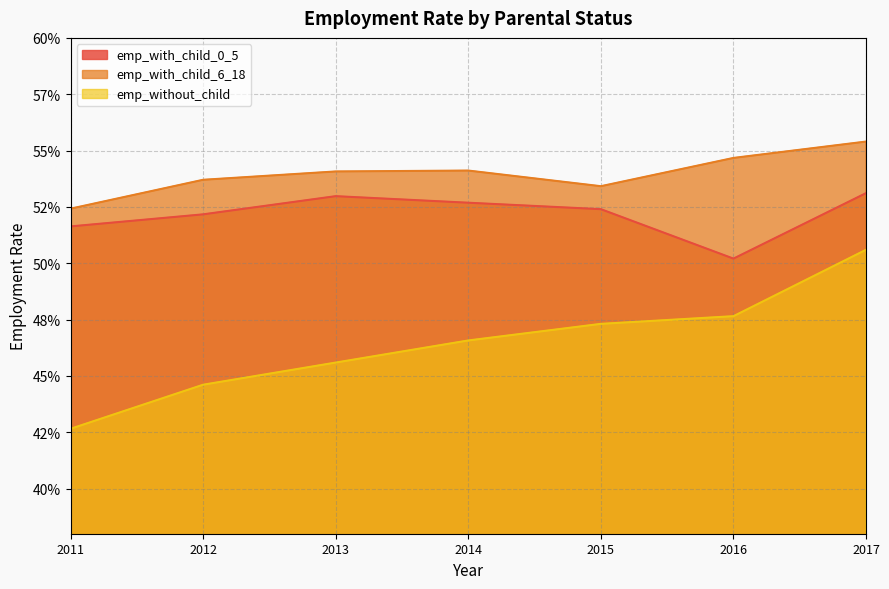

Reading left to right, list all the values displayed in this chart.

emp_with_child_0_5: 2017=0.5	2016=0.5	2015=0.5	2014=0.5	2013=0.5	2012=0.5	2011=0.5
emp_with_child_6_18: 2017=0.6	2016=0.5	2015=0.5	2014=0.5	2013=0.5	2012=0.5	2011=0.5
emp_without_child: 2017=0.5	2016=0.5	2015=0.5	2014=0.5	2013=0.5	2012=0.4	2011=0.4